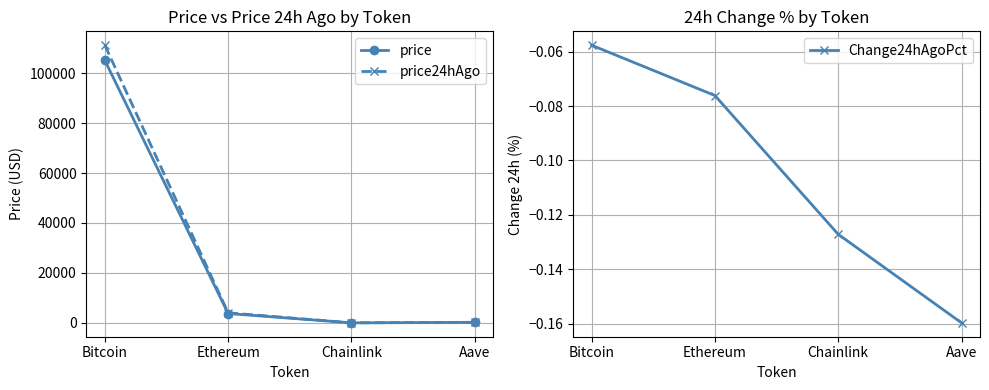

How many data points in price24hAgo are less than 4033?

2